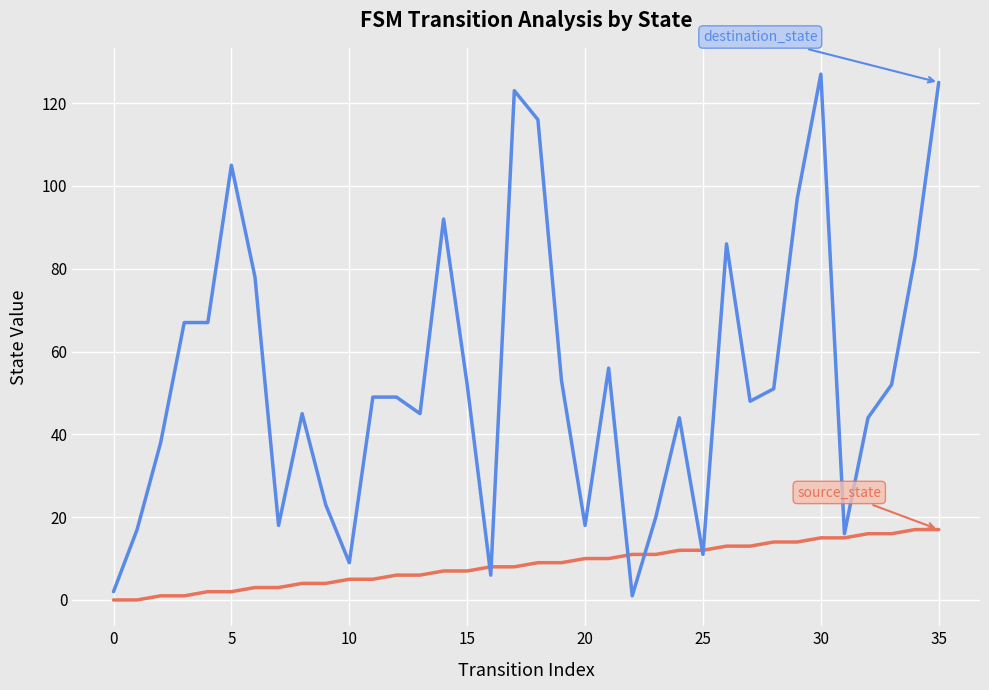

Reading left to right, list all the values displayed in this chart.

source_state: 0	0	1	1	2	2	3	3	4	4	5	5	6	6	7	7	8	8	9	9	10	10	11	11	12	12	13	13	14	14	15	15	16	16	17	17
destination_state: 2	17	38	67	67	105	78	18	45	23	9	49	49	45	92	52	6	123	116	53	18	56	1	20	44	11	86	48	51	97	127	16	44	52	83	125